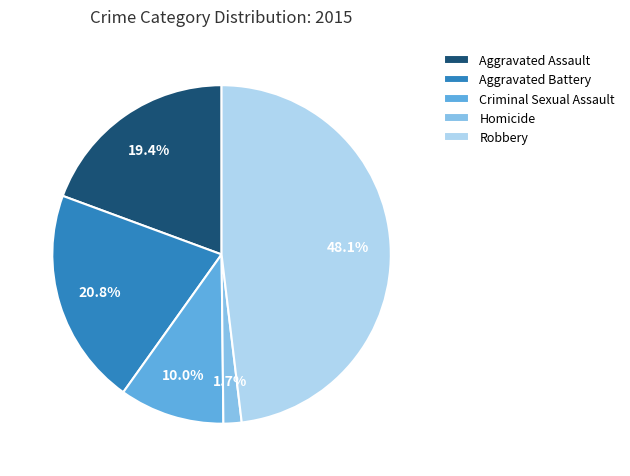

Which category has the smallest portion of the pie?

Homicide